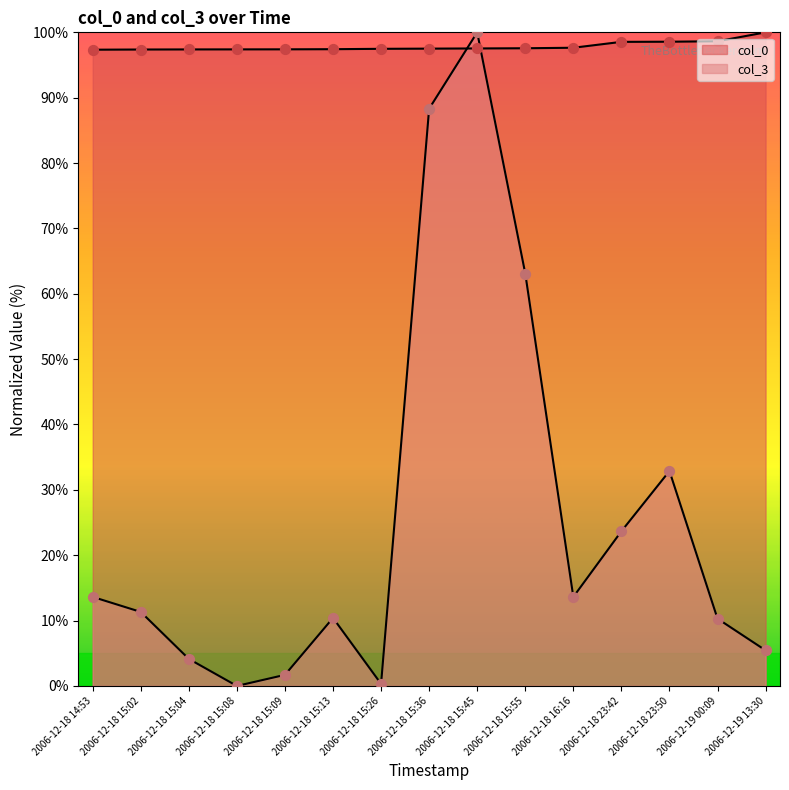

Which series reaches the minimum Y coordinate?

col_3